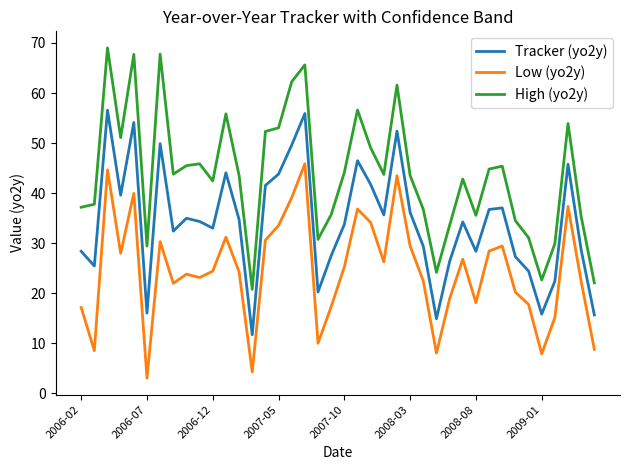

Which series has the widest spread of values?

High (yo2y)